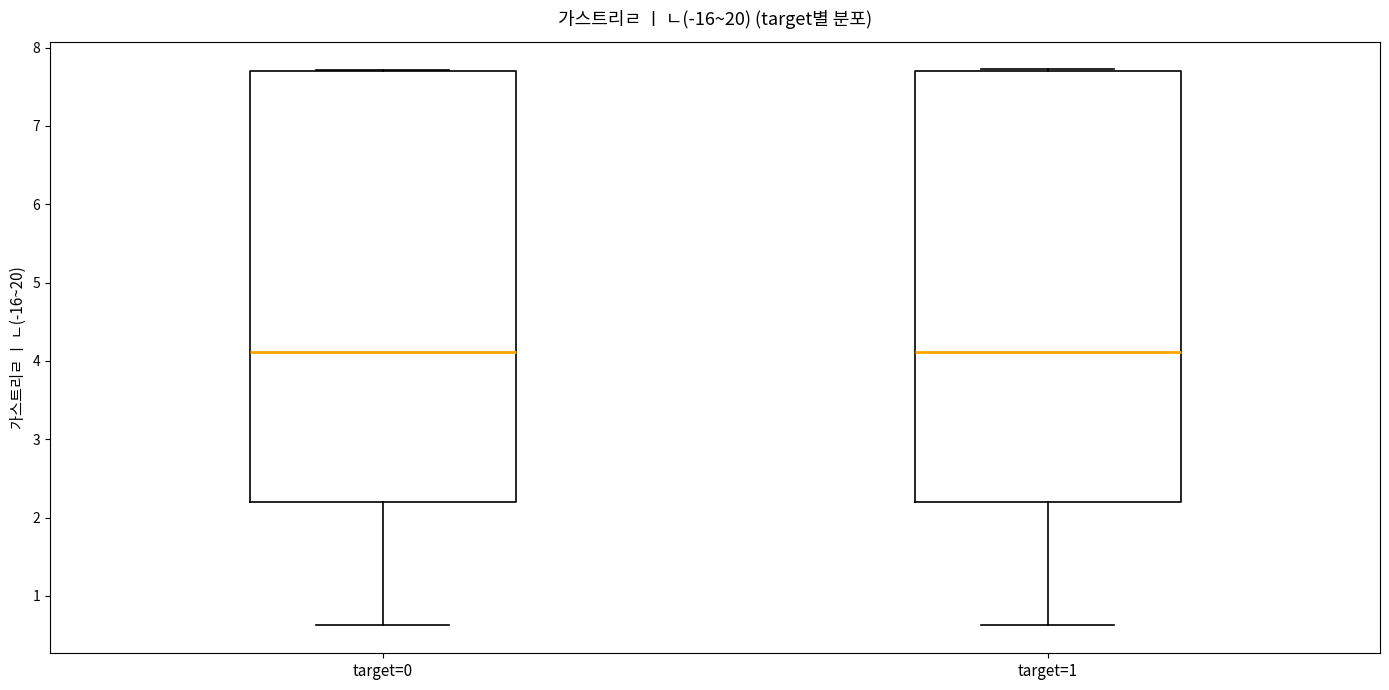

Where does the lower whisker of the box for target=1 end on the y-axis? The values are not printed on the chart, so give them approximately, as read against the axis.

0.6